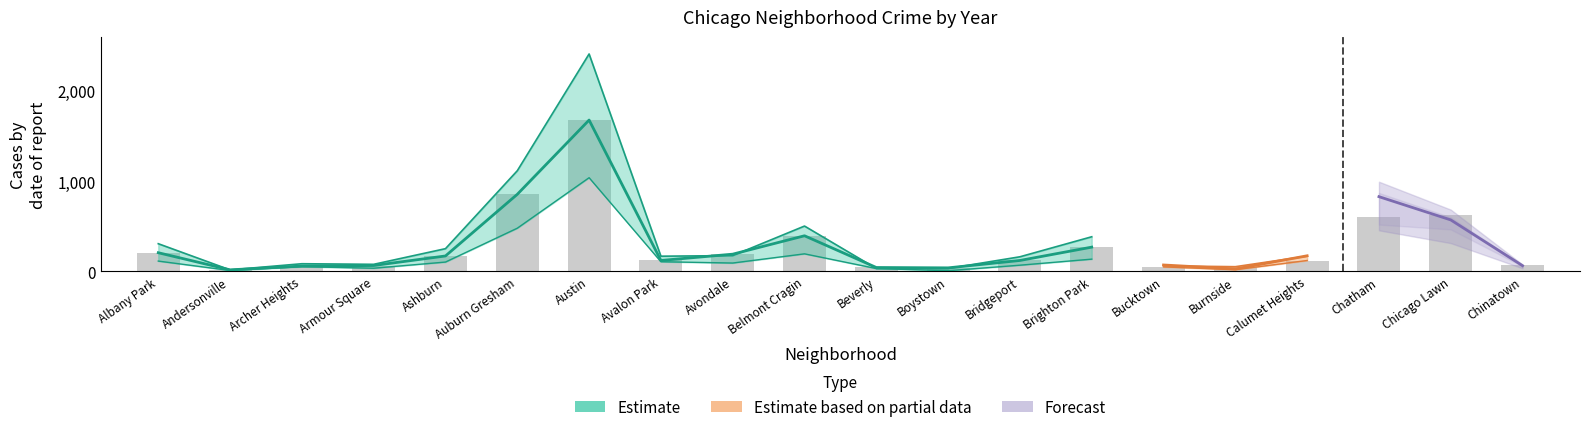

What position from the left is Burnside?

16